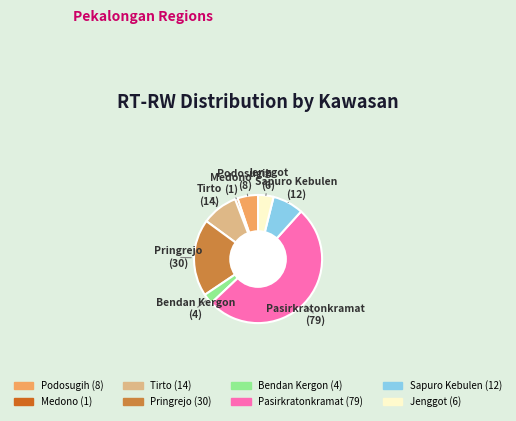

Is it true that Podosugih is 15% of the pie?

False